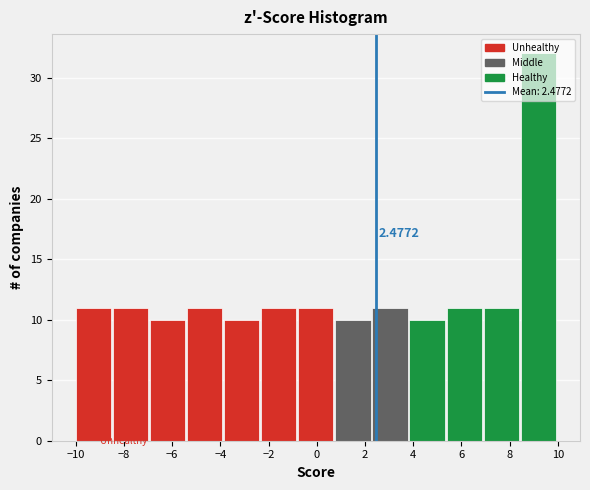

Over which range of the x-axis is the bar tallest?

8.4 to 10.0